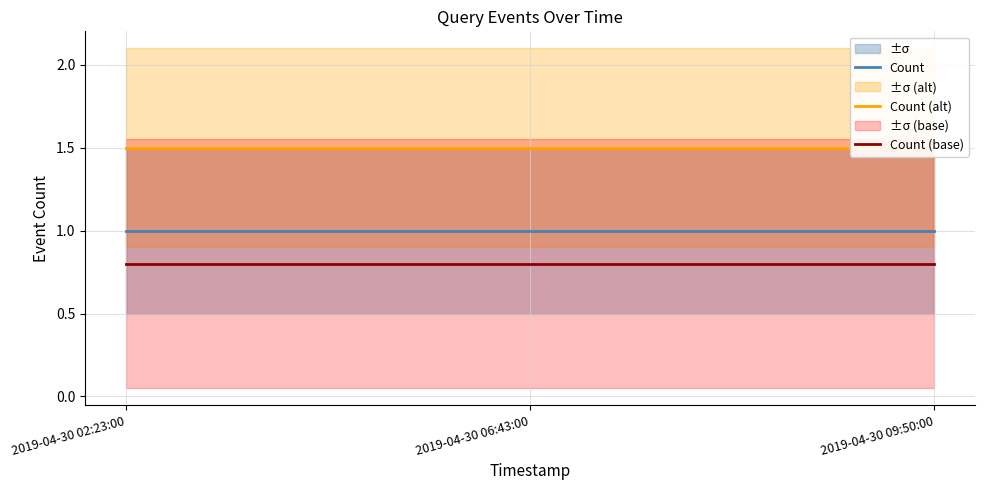

What is the total value across all series at 2019-04-30 06:43:00?

3.3